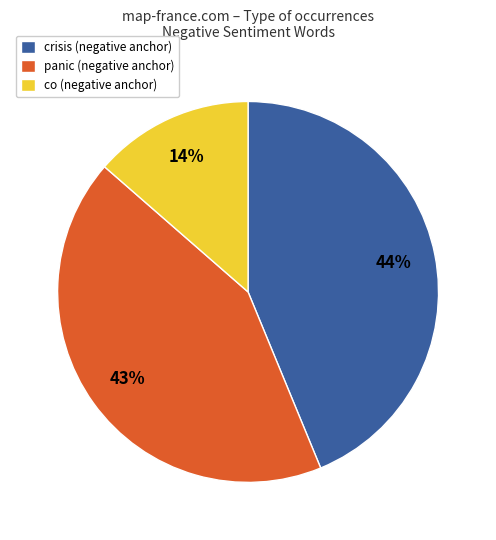

What is the ratio of the value at co (negative anchor) to the value at crisis (negative anchor)?

0.3